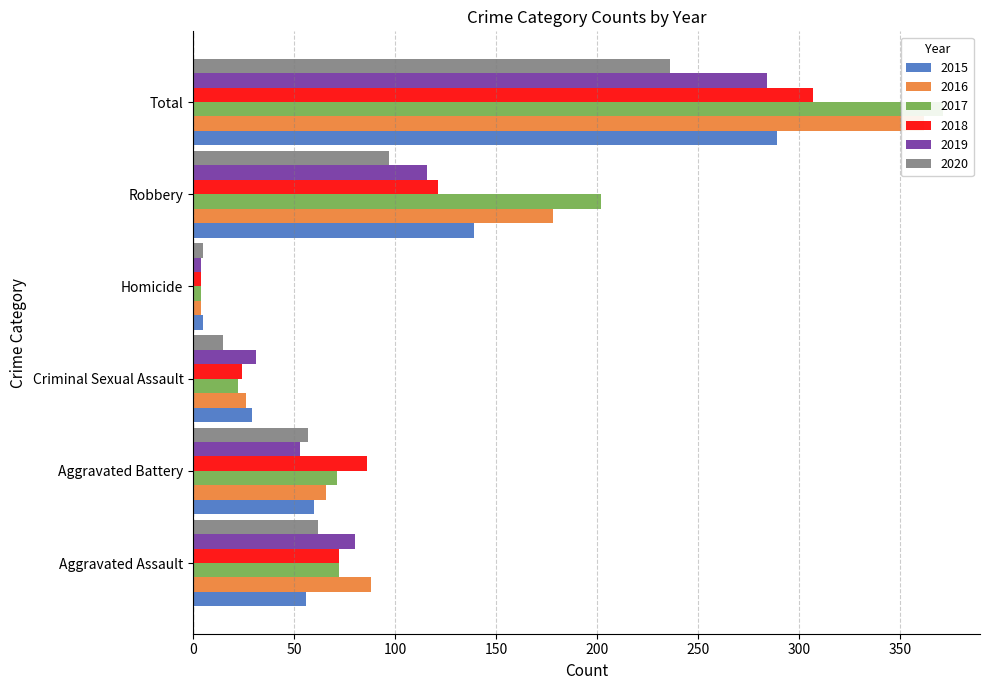

What are all the series names shown in the legend?

2015, 2016, 2017, 2018, 2019, 2020